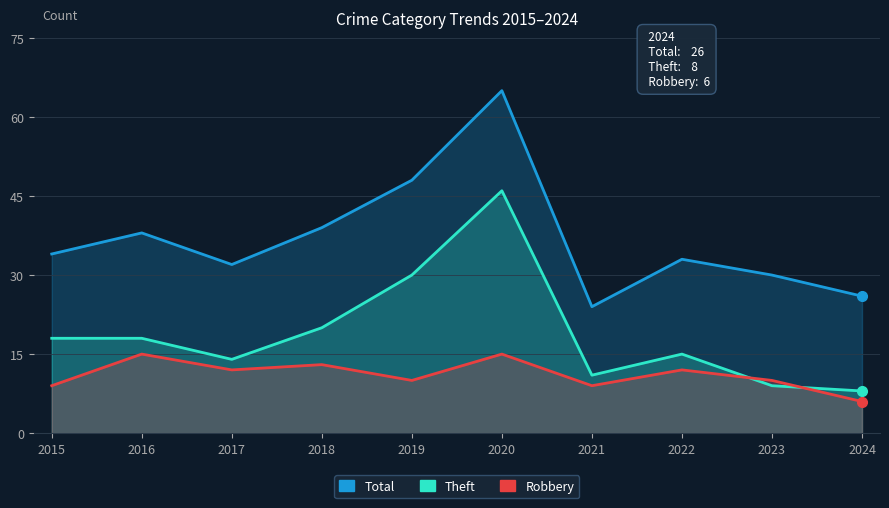

At which category does Total reach its first local valley?

2017